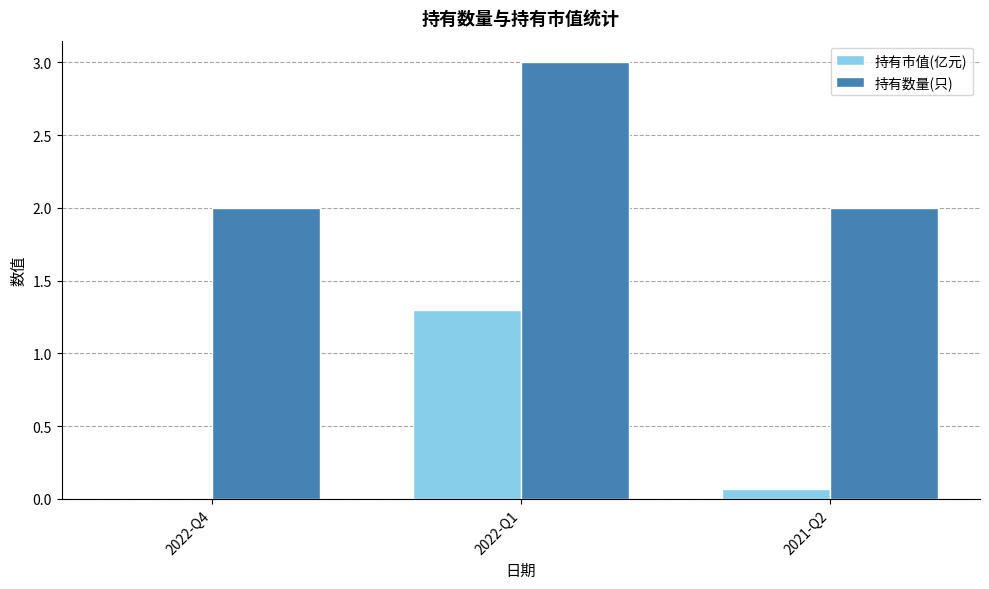

Reading left to right, what are all the values shown in this chart?

持有市值(亿元): 2022-Q4=0.0	2022-Q1=1.3	2021-Q2=0.1
持有数量(只): 2022-Q4=2.0	2022-Q1=3.0	2021-Q2=2.0